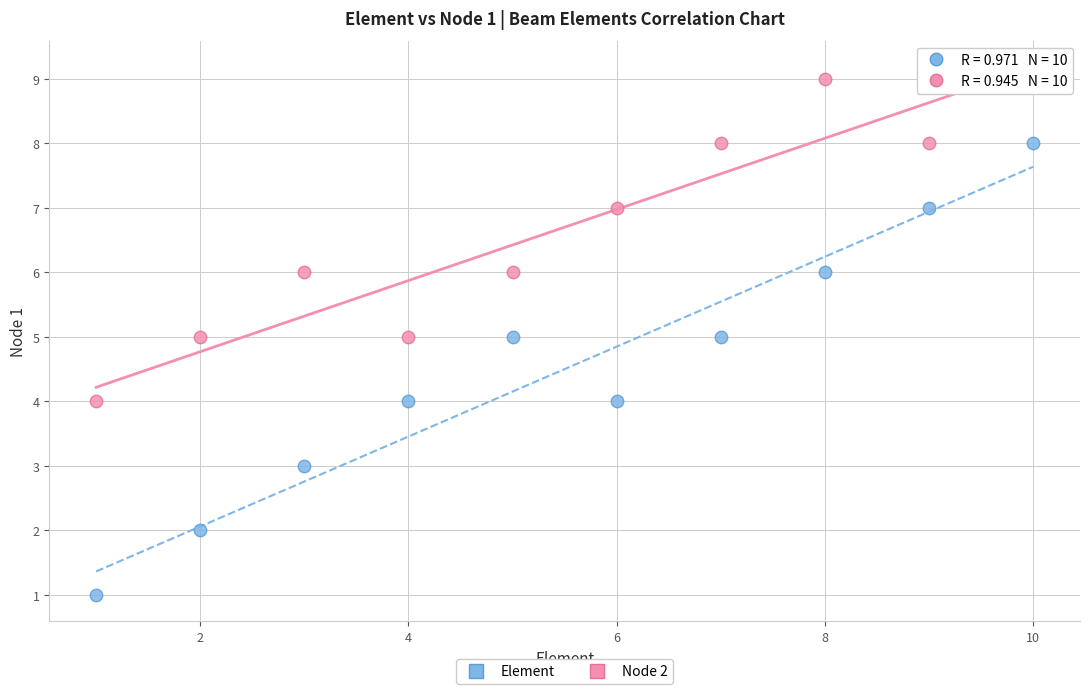

Across all data points, what is the range of X values (max minus min)?

9